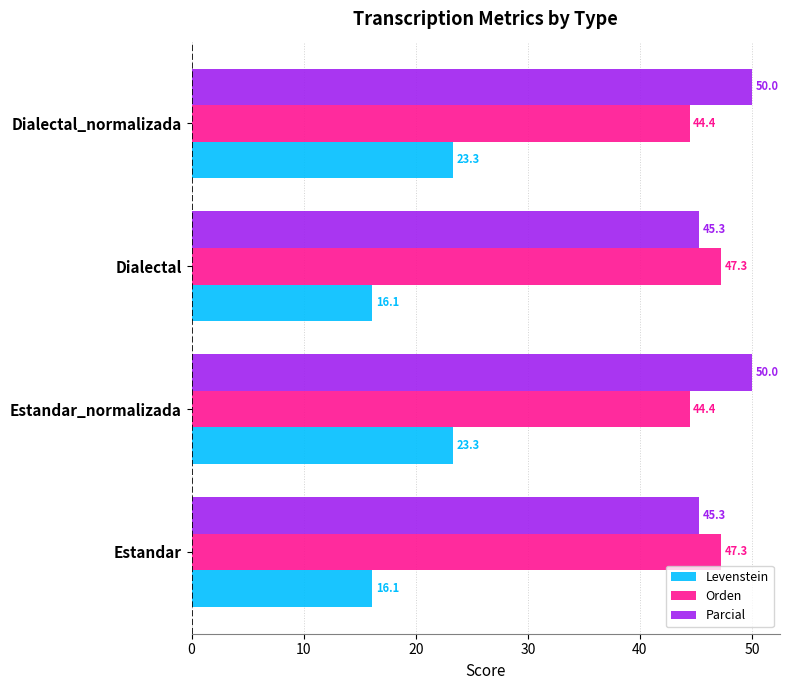

Which series has the largest total across all categories?

Parcial